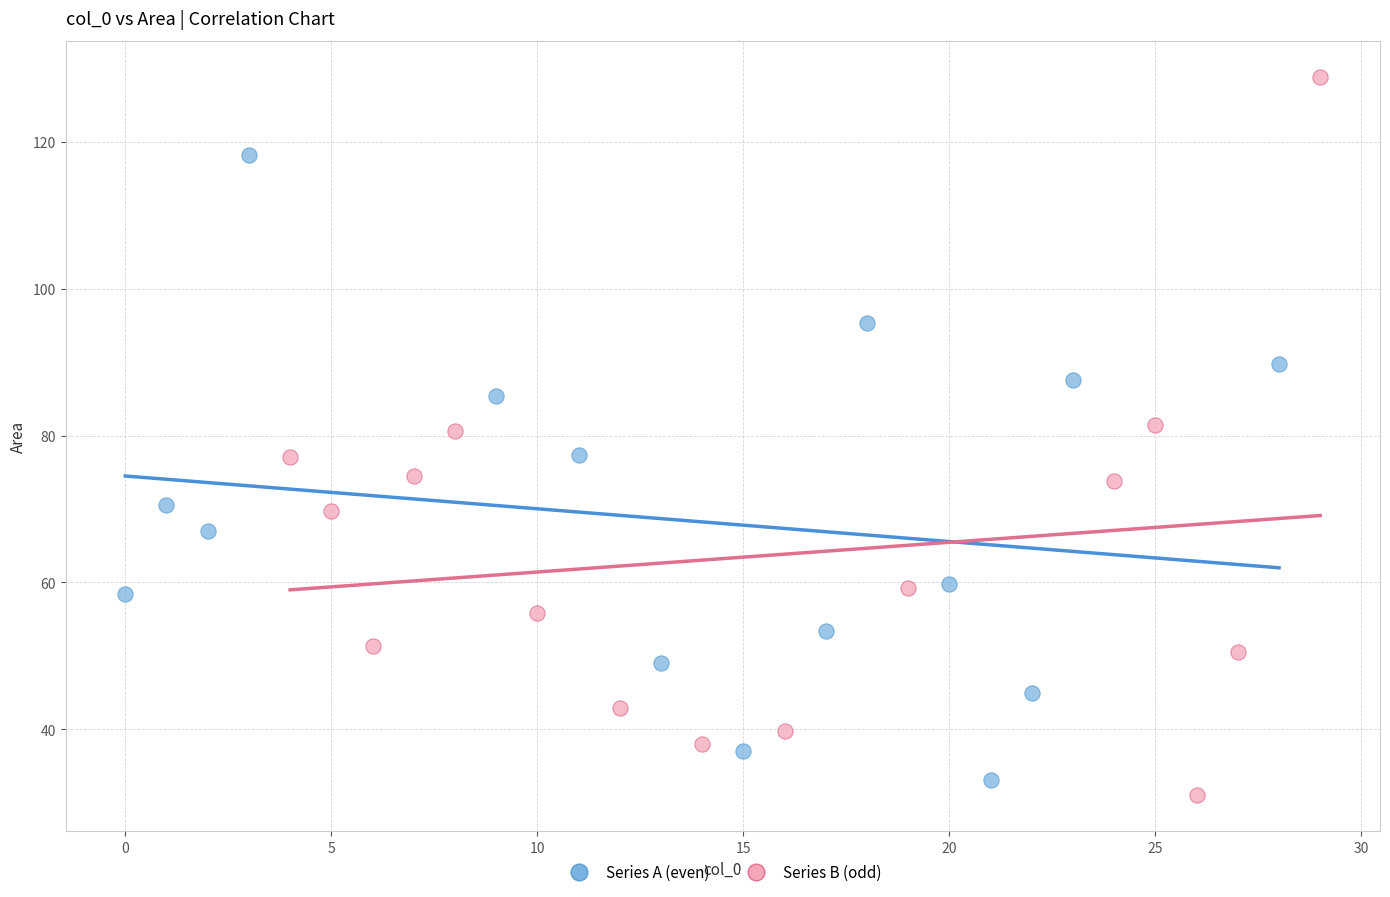

Which series reaches the maximum Y coordinate?

Series B (odd)